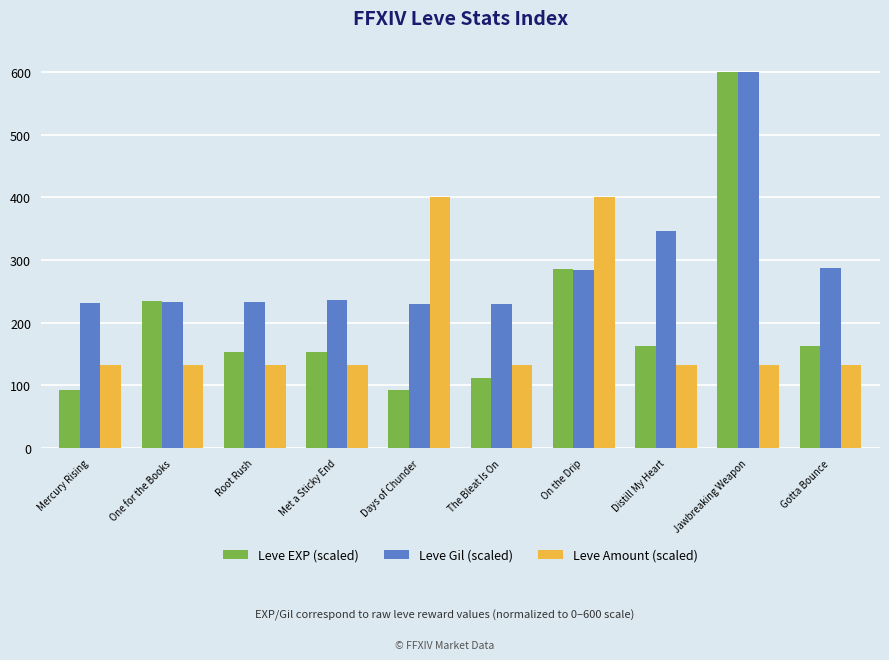

The value of Leve Gil (scaled) at Root Rush is 233.4. True or false?

True